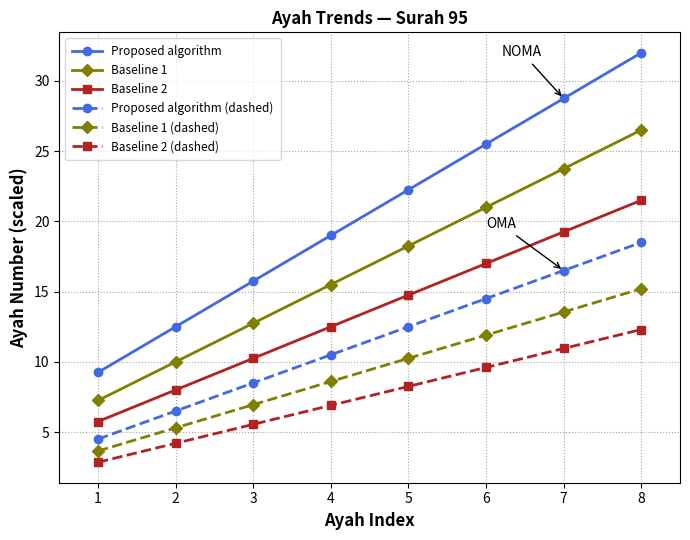

Which series has the largest range (max minus min)?

Proposed algorithm